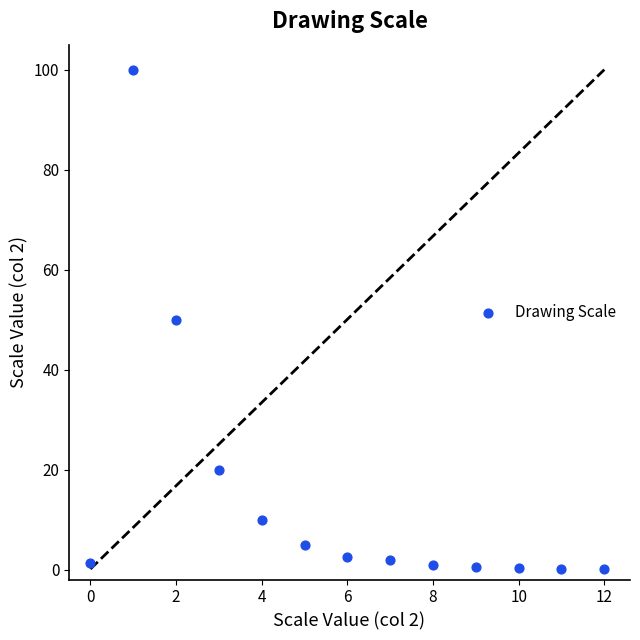

What is the range of Y values (max minus min)?

99.9